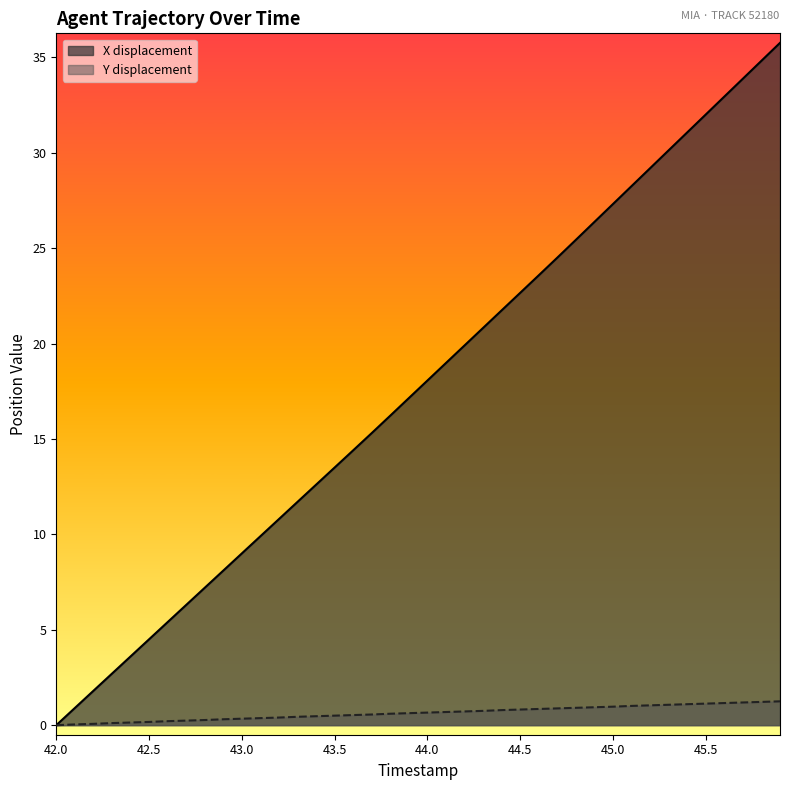

At how many categories does at least one series exceed 11?

27